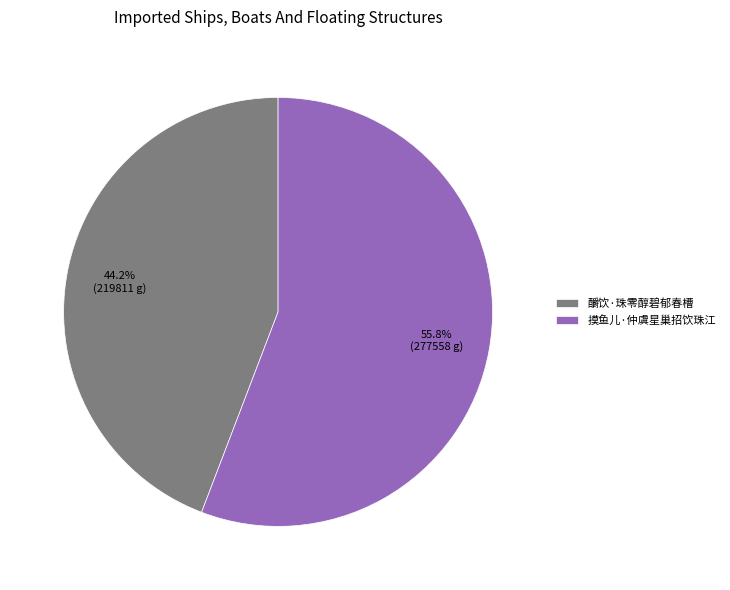

What portion of the pie excludes 摸鱼儿·仲虞星巢招饮珠江?

44.2%